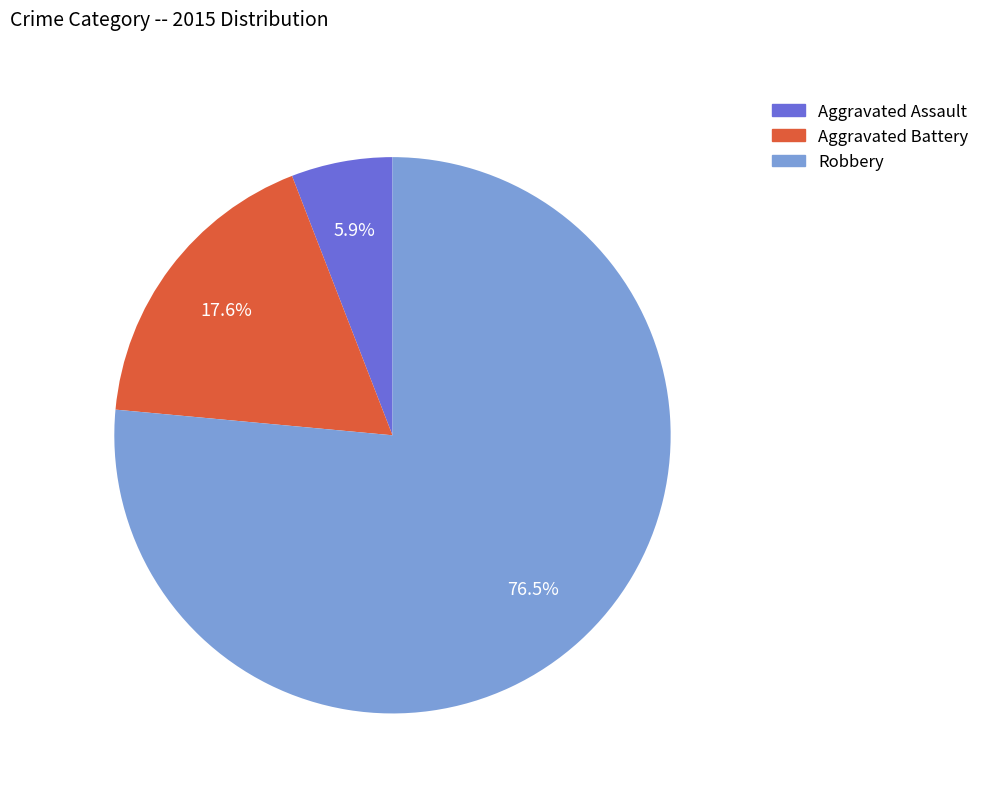

To the nearest percent, what is the combined percentage of Aggravated Assault and Aggravated Battery?

24%